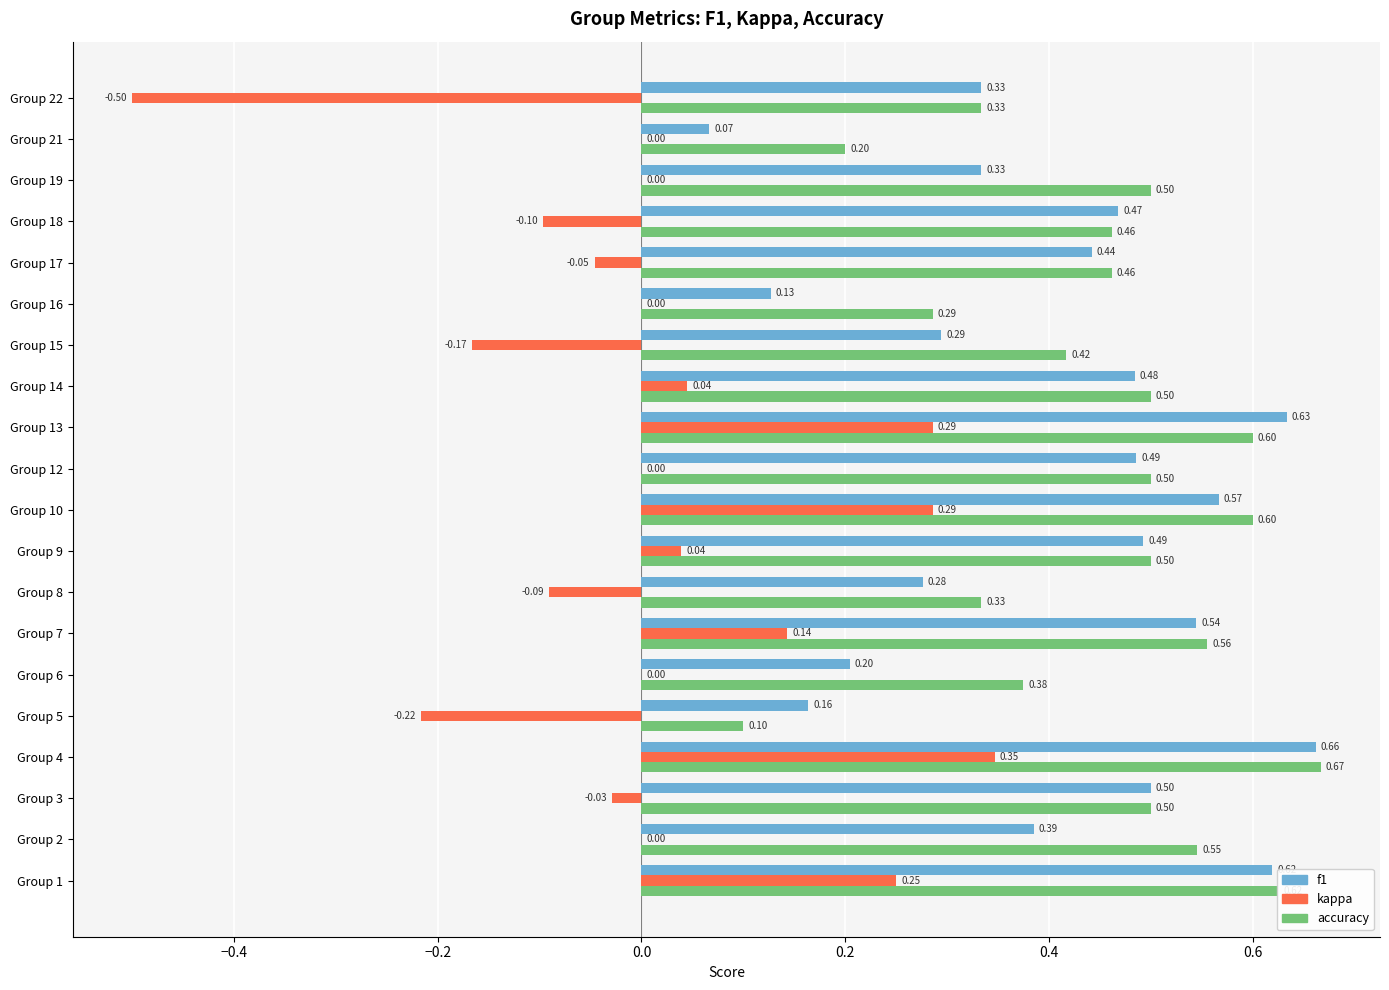

Where is f1 nearest to the value 0?

Group 21